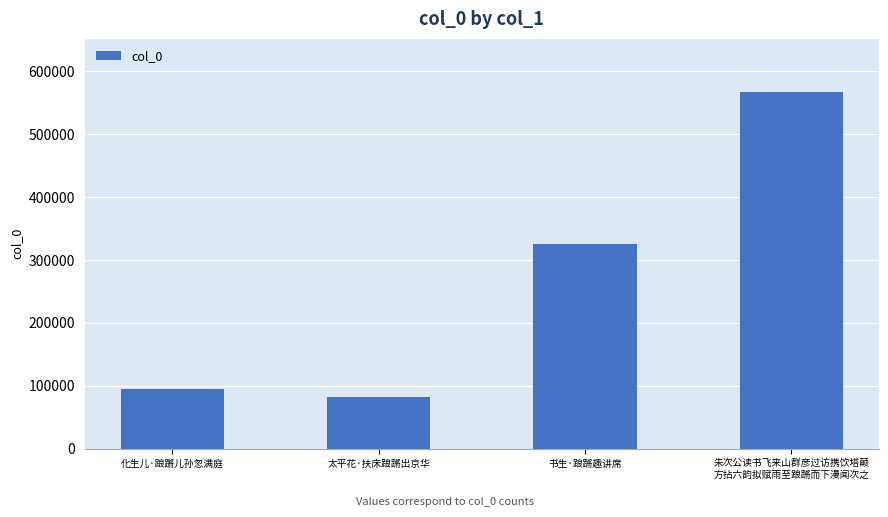

What position from the right is 书生·踉蹡趣讲席?

2